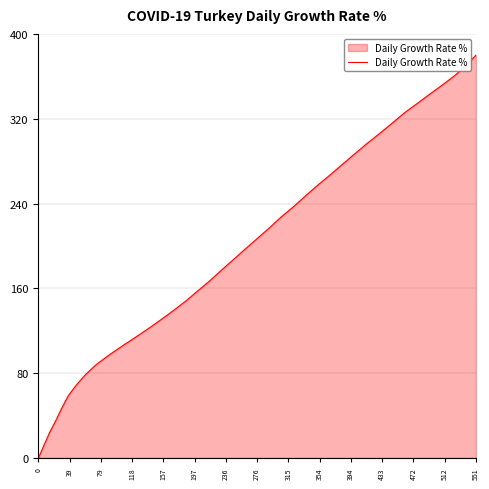

Reading right to left, what are all the values shown in this chart?

380.0	370.0	361.0	352.1	343.4	334.6	325.5	316.3	306.8	297.0	287.3	277.5	267.7	257.5	247.5	237.3	227.1	217.3	207.3	197.3	187.2	177.1	167.4	157.8	148.6	139.6	130.8	122.4	113.7	105.3	97.0	88.2	79.0	69.1	58.7	47.9	36.4	24.3	12.2	0.0